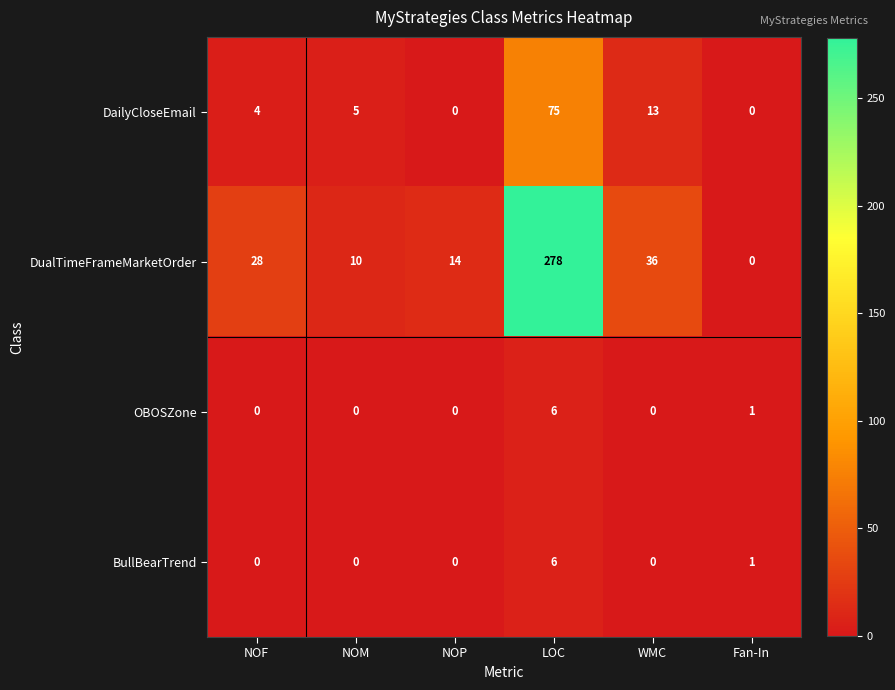

Which series has the largest total across all categories?

DualTimeFrameMarketOrder